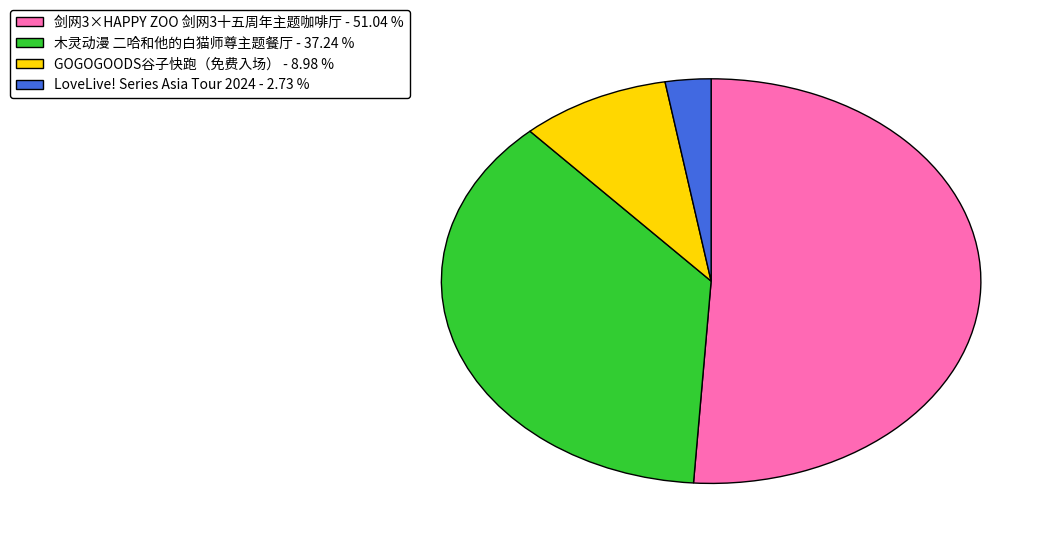

Rank the categories by value from lowest to highest.

LoveLive! Series Asia Tour 2024, GOGOGOODS谷子快跑（免费入场）, 木灵动漫 二哈和他的白猫师尊主题餐厅, 剑网3×HAPPY ZOO 剑网3十五周年主题咖啡厅